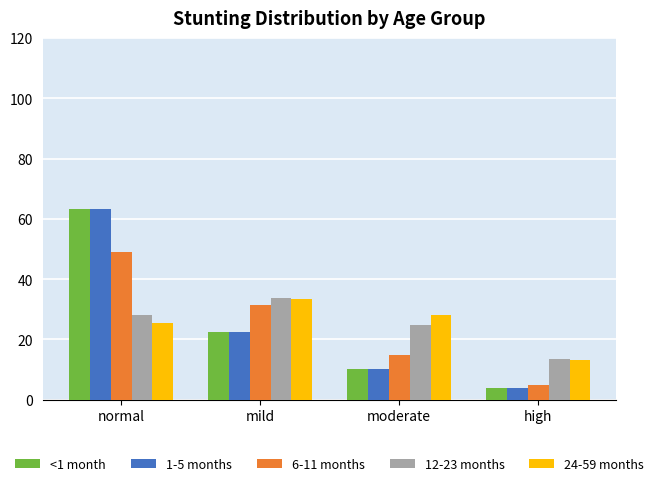

The 24-59 months series shows 15.3 at mild. True or false?

False